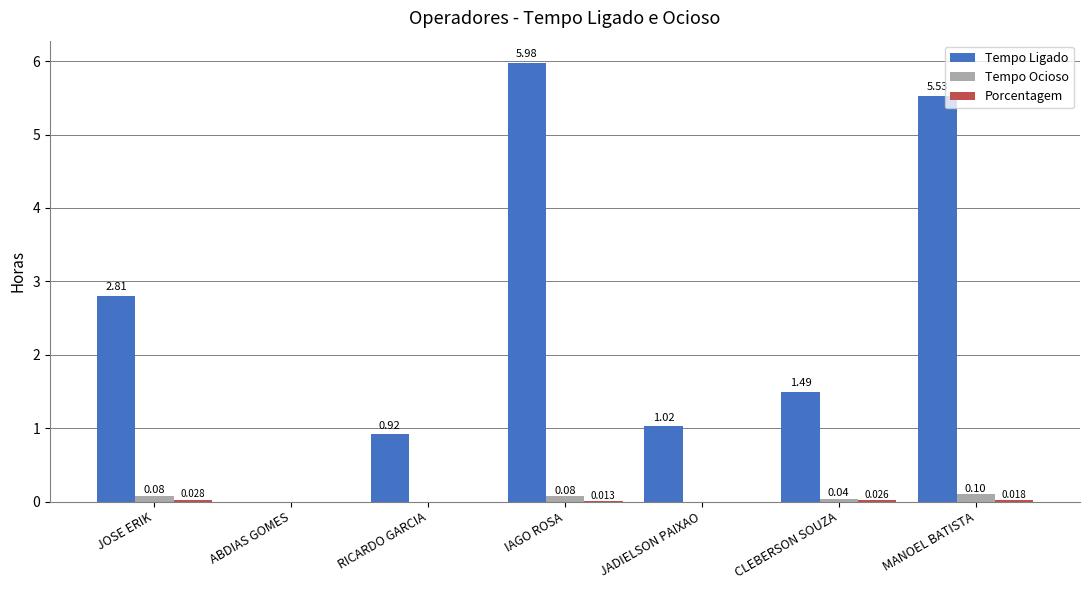

Which series changed the most between IAGO ROSA and MANOEL BATISTA?

Tempo Ligado